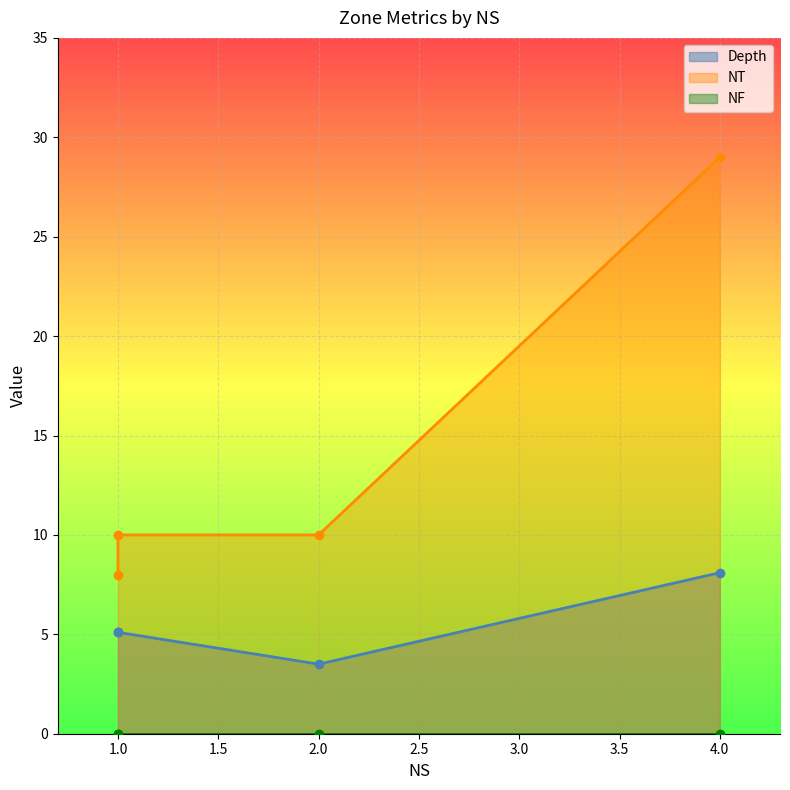

At Back, list the series in order from largest to smallest.

NT, Depth, NF